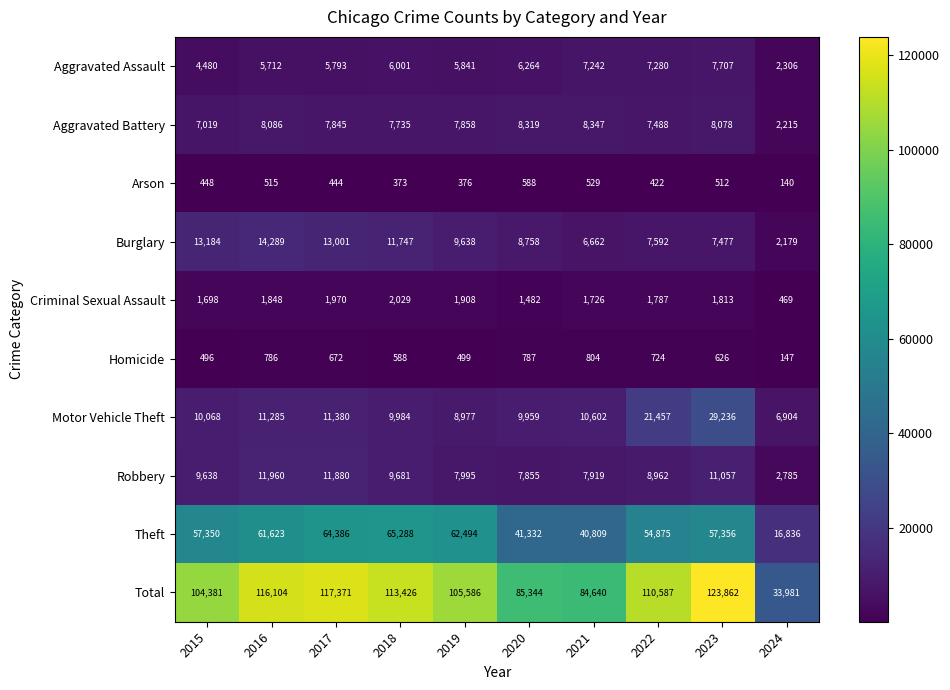

What is the difference between the second highest and minimum values in the Aggravated Battery series?

6104